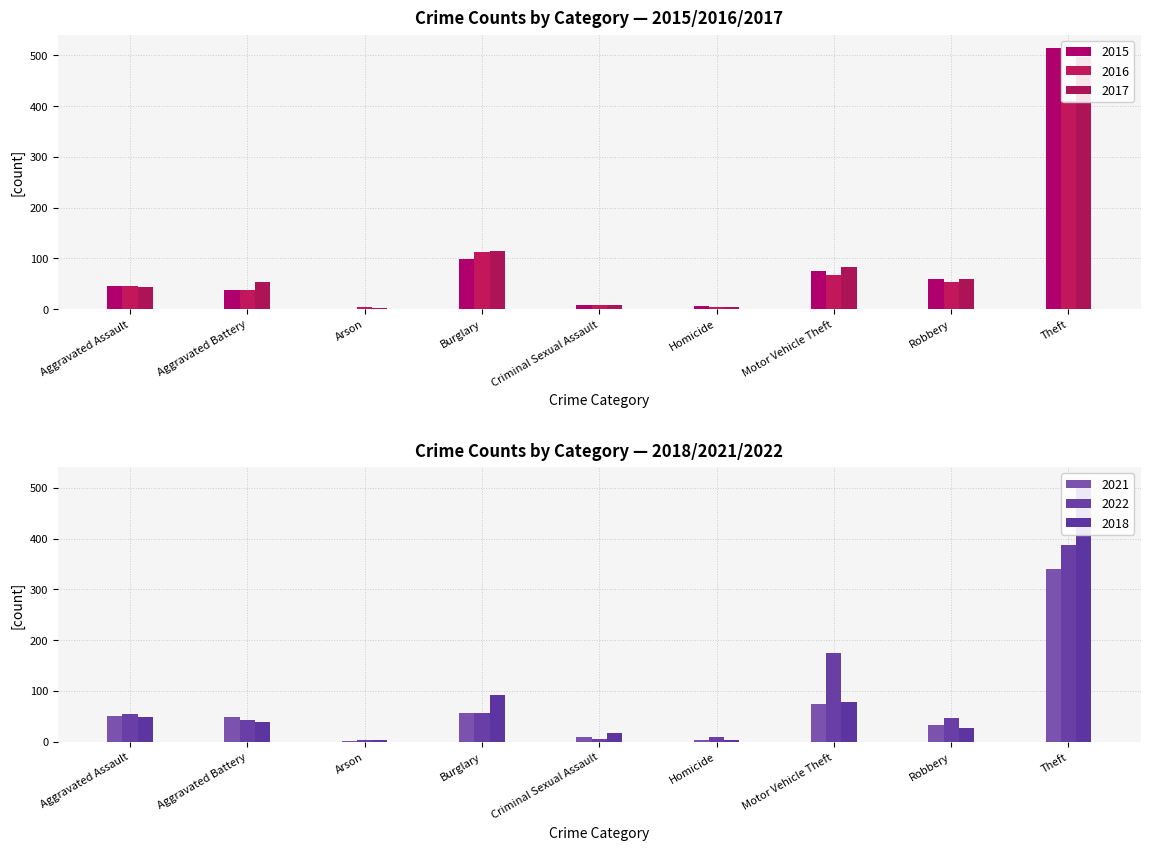

Does the chart contain any negative values?

No